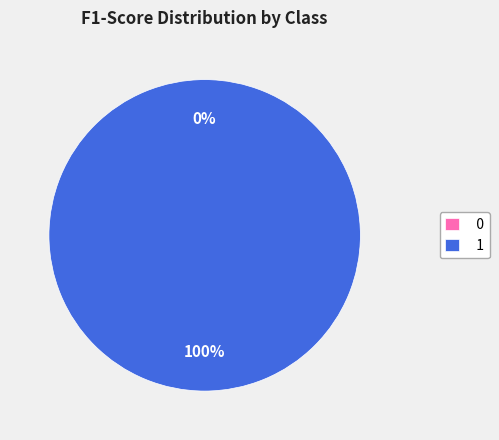

True or false: 1 accounts for 100% of the total.

True